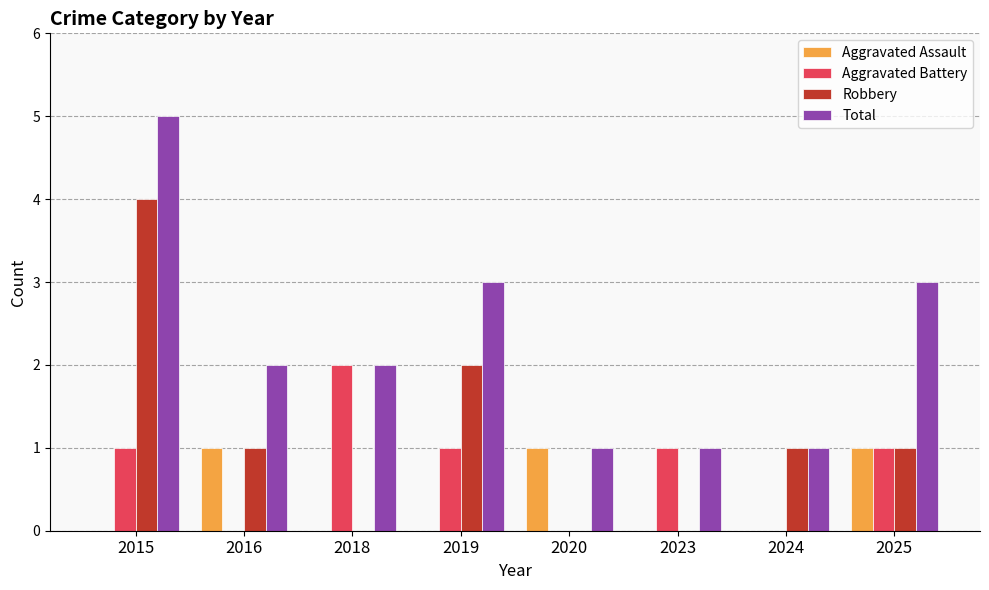

At which category does the chart reach its peak across all series?

2015